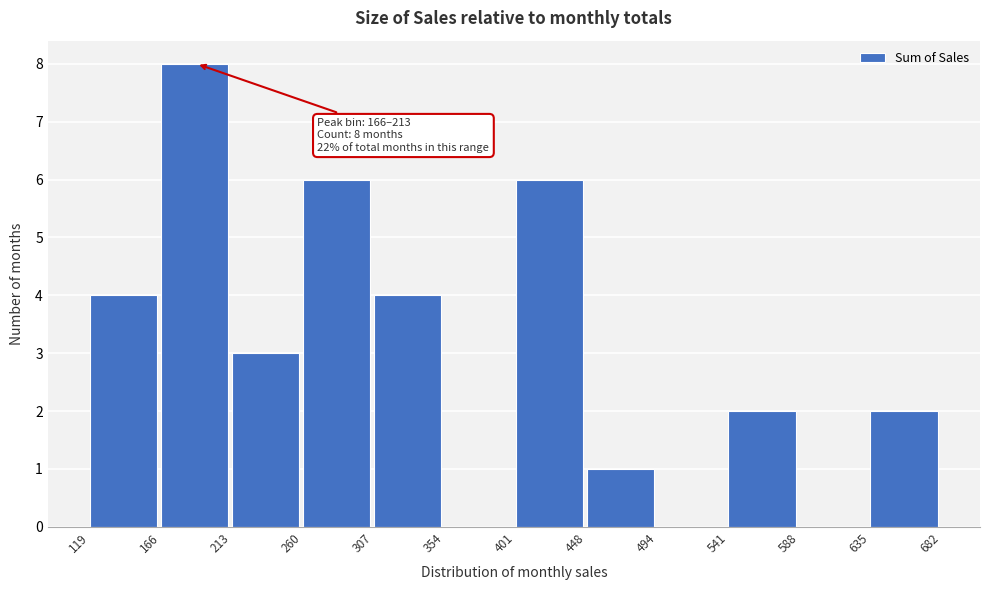

Which range on the x-axis has the tallest bar?

166 to 213